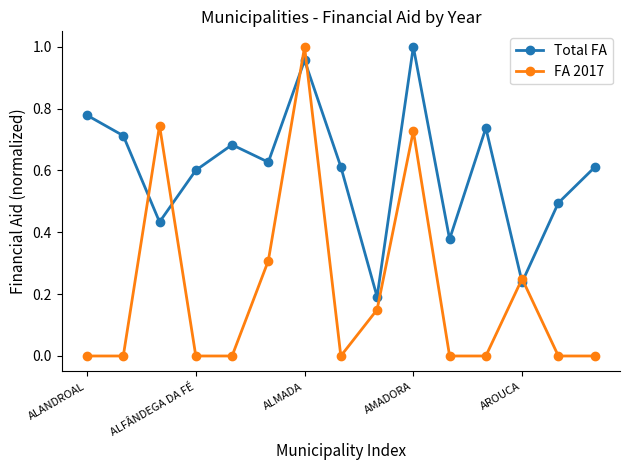

Which series has the largest total across all categories?

Total FA